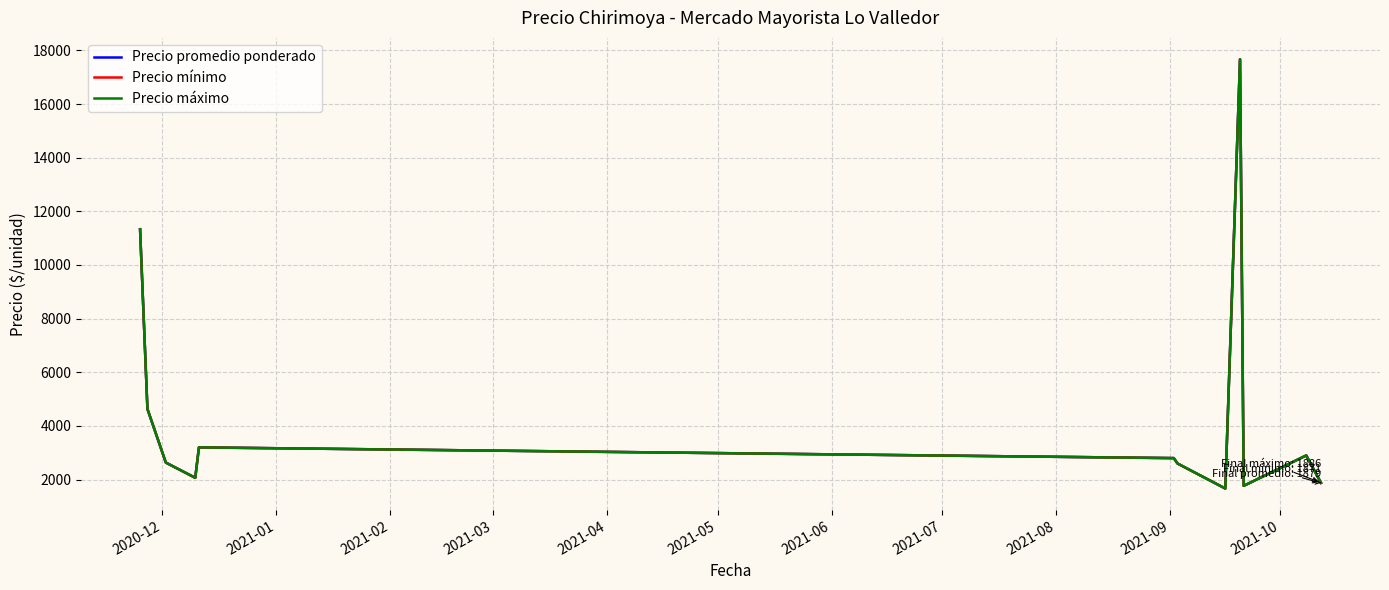

Rank the series by their average value, from highest to lowest.

Precio máximo, Precio promedio ponderado, Precio mínimo